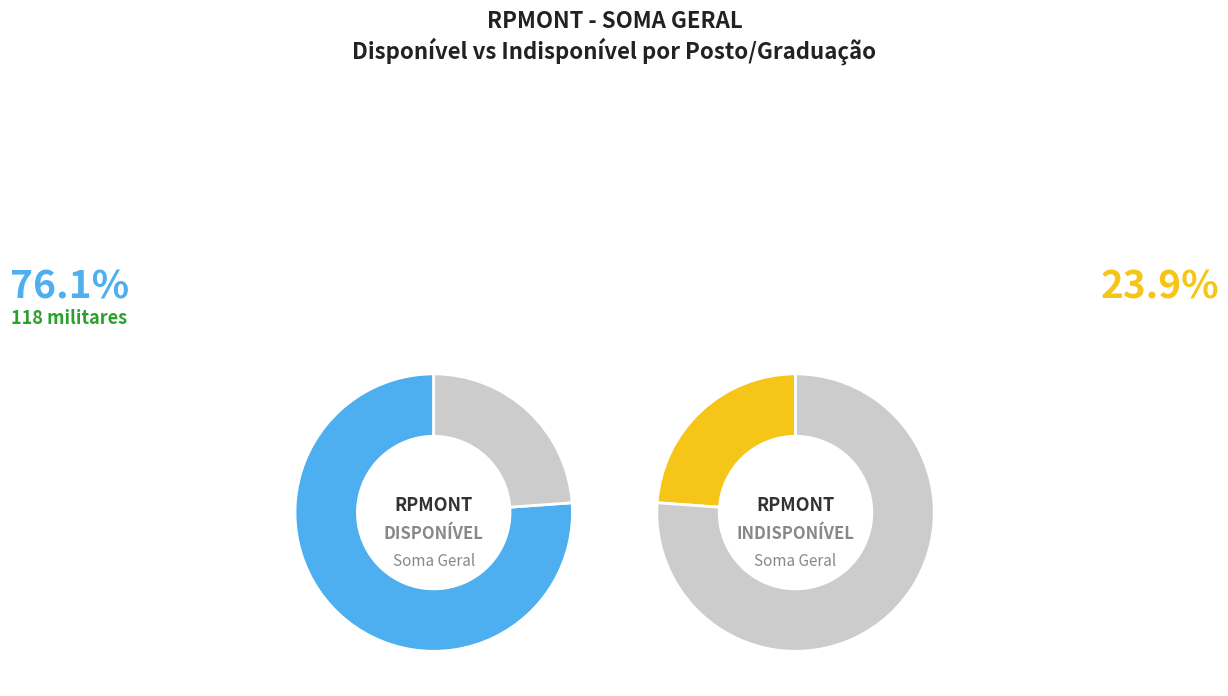

Rank the series by their maximum value, from highest to lowest.

DISPONÍVEL, INDISPONÍVEL